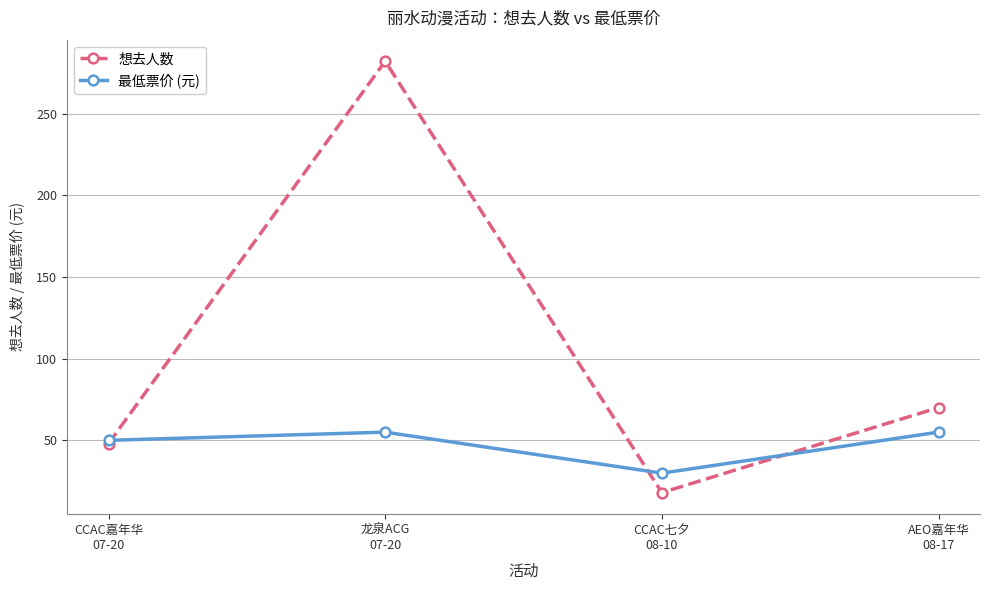

In 最低票价 (元), how many points are higher than both neighbors (excluding endpoints)?

1